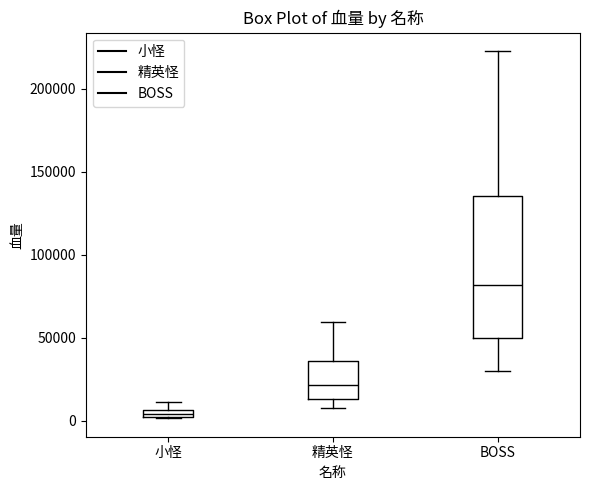

Which box has the highest median line?

BOSS